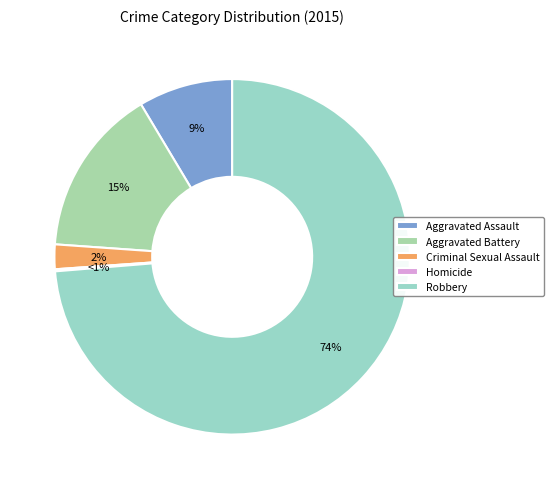

Is it true that Robbery is 88% of the pie?

False